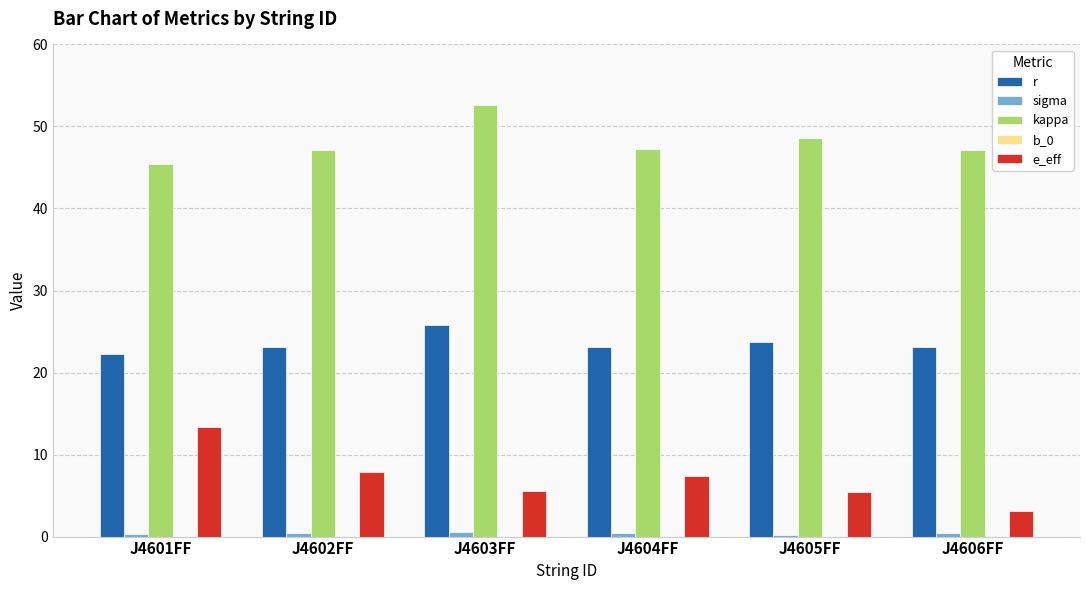

What is the total value across all series at J4602FF?

78.5